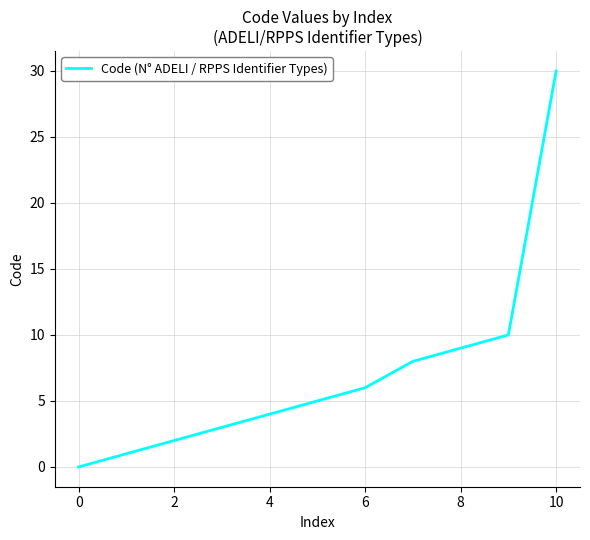

How many lines are shown in the chart?

1